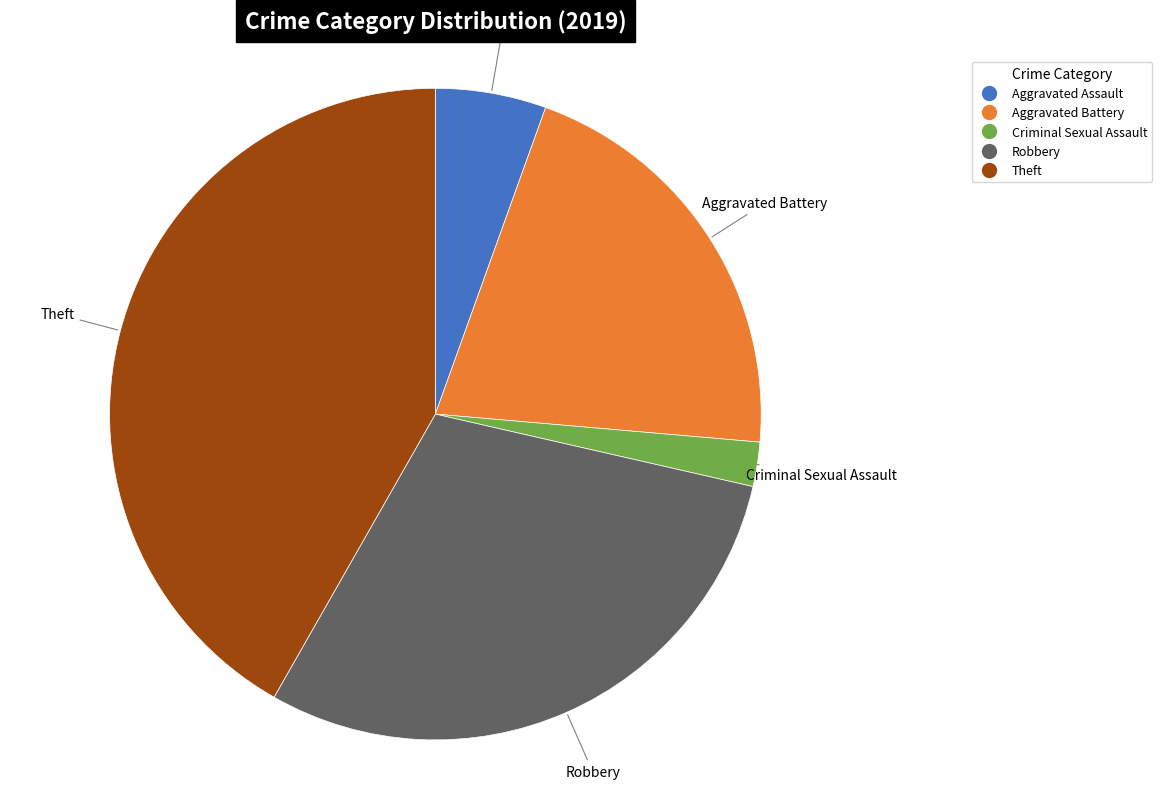

Is there any slice that represents more than half of the pie?

No